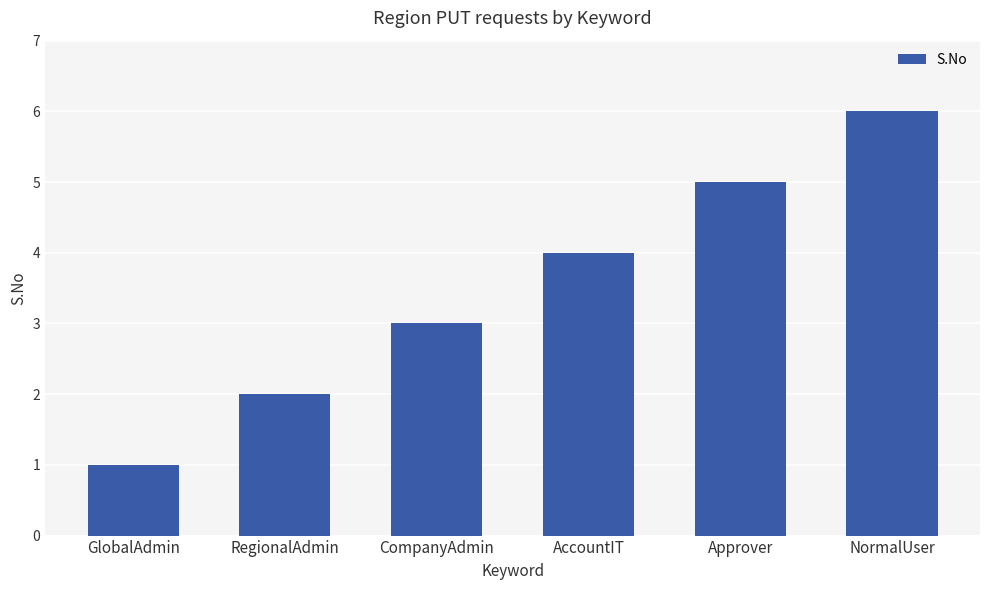

List the labels in order of value, smallest first.

GlobalAdmin, RegionalAdmin, CompanyAdmin, AccountIT, Approver, NormalUser